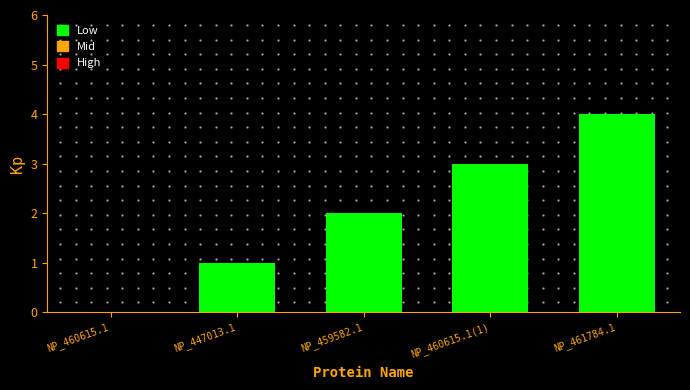

Which category has the highest value across all series?

NP_461784.1